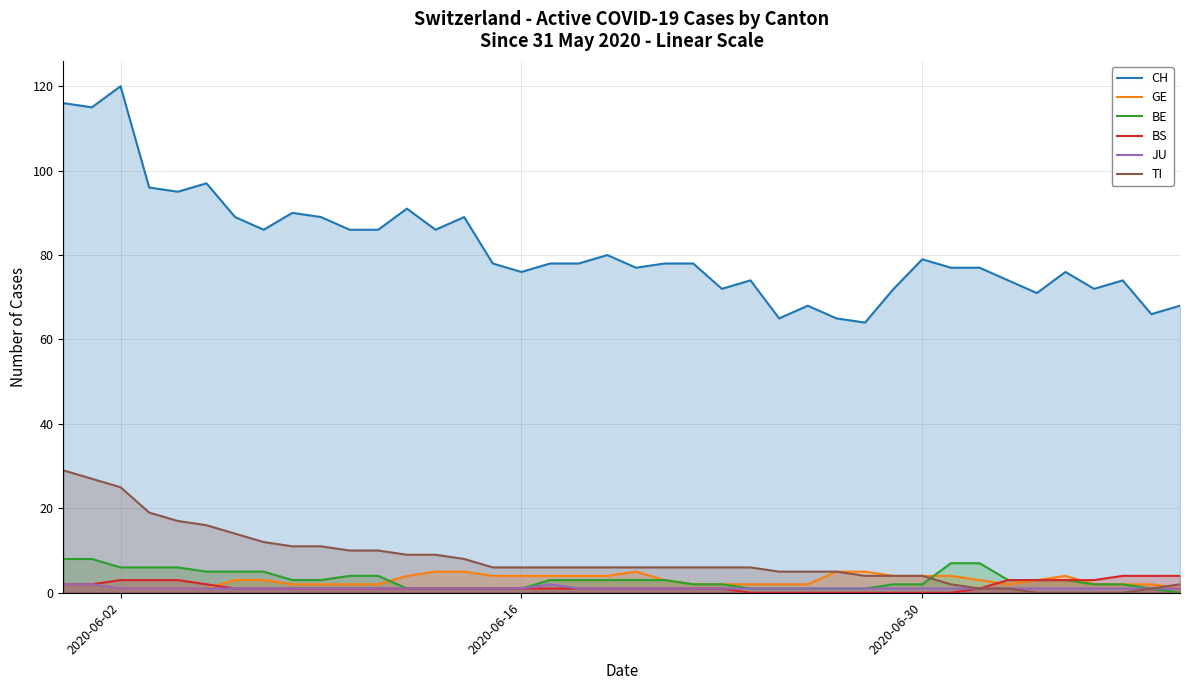

True or false: CH and GE cross at least once.

False